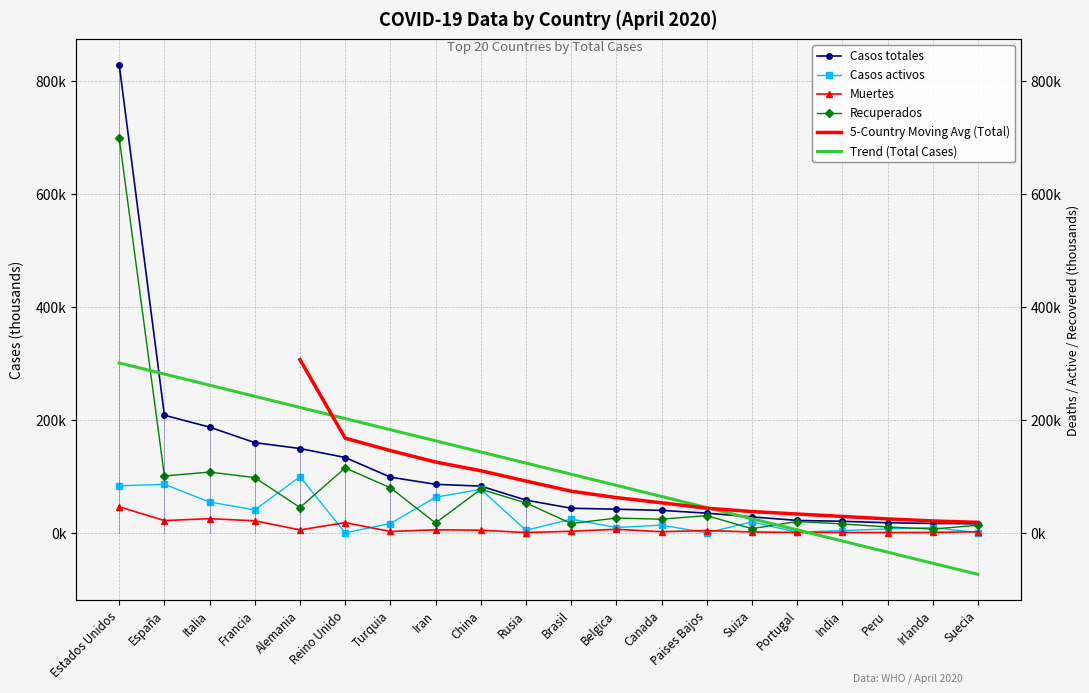

How many distinct data groups are displayed?

4